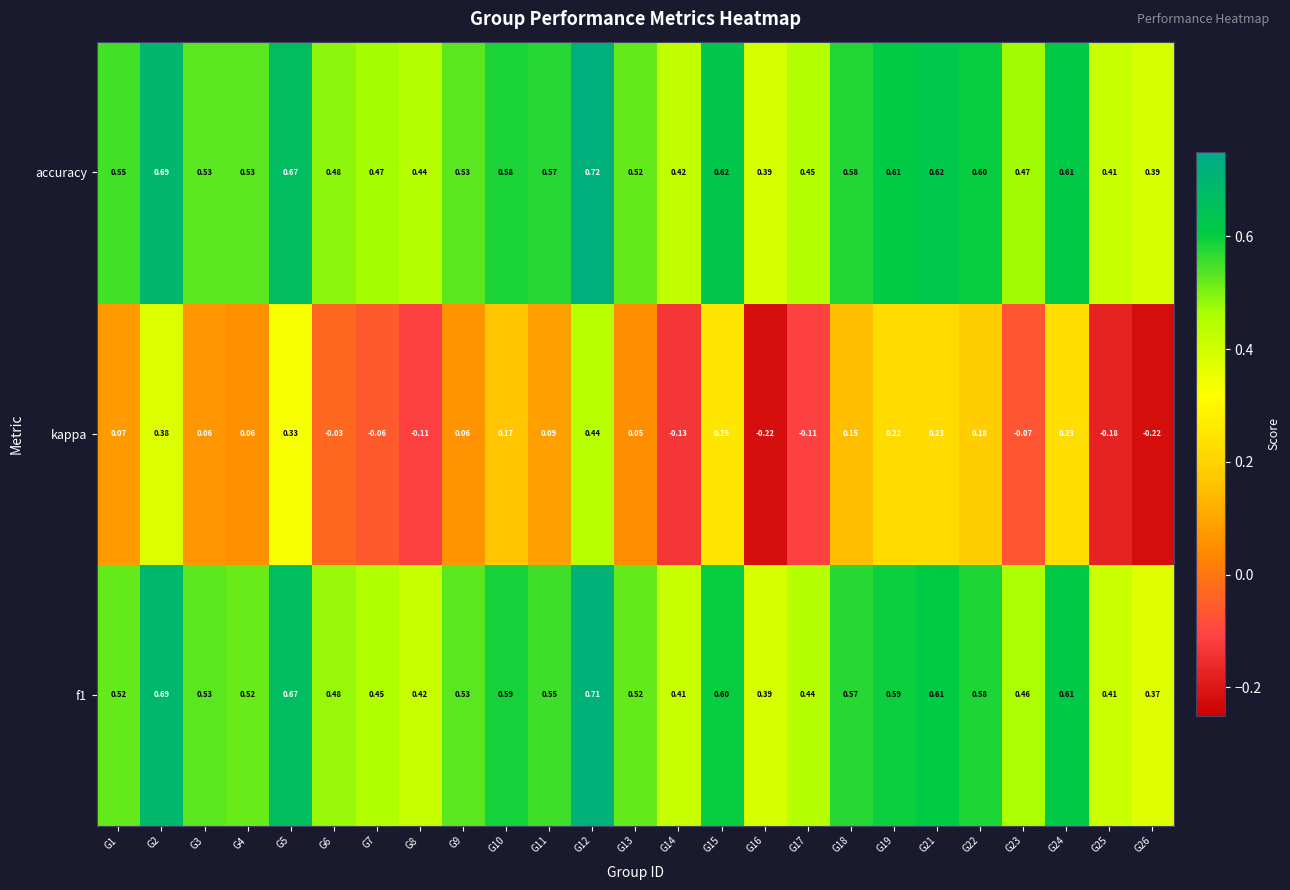

Is the value of kappa at G4 greater than the value of accuracy at G18?

No